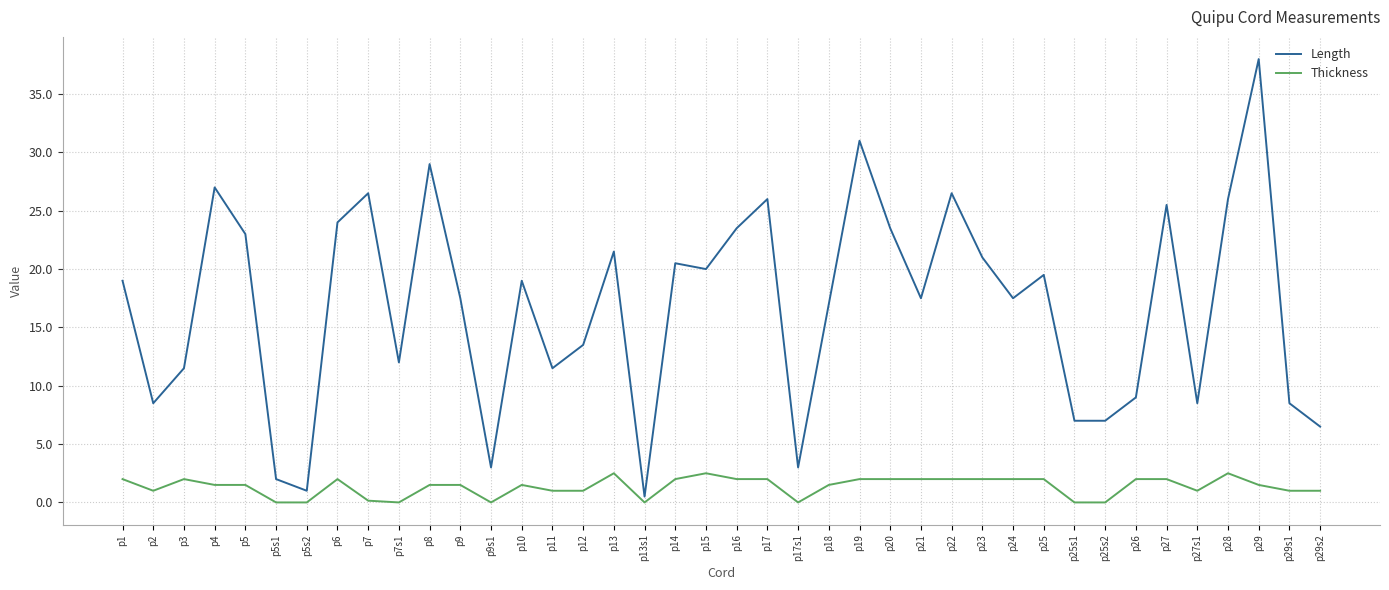

True or false: Thickness has more than 2 interior local peaks.

True